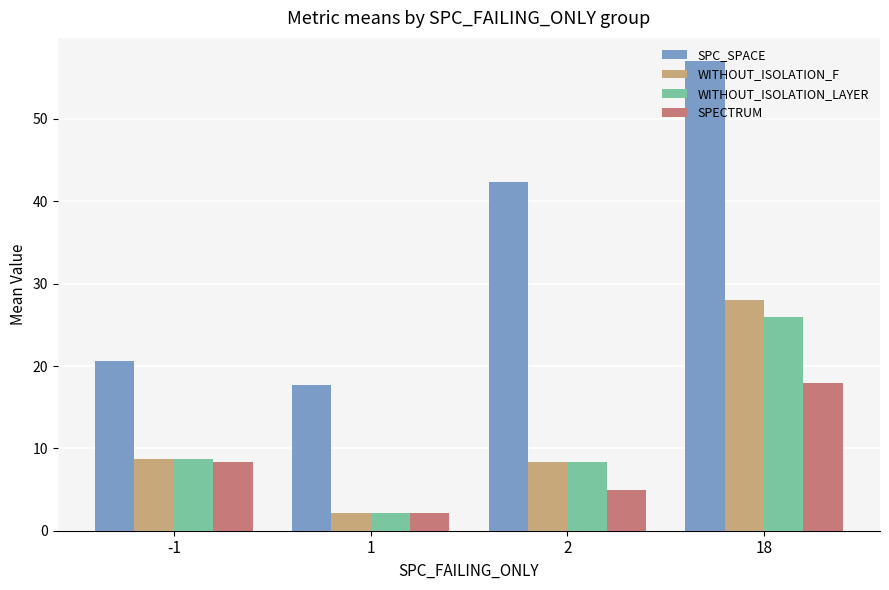

Between -1 and 18, which series saw the biggest shift?

SPC_SPACE